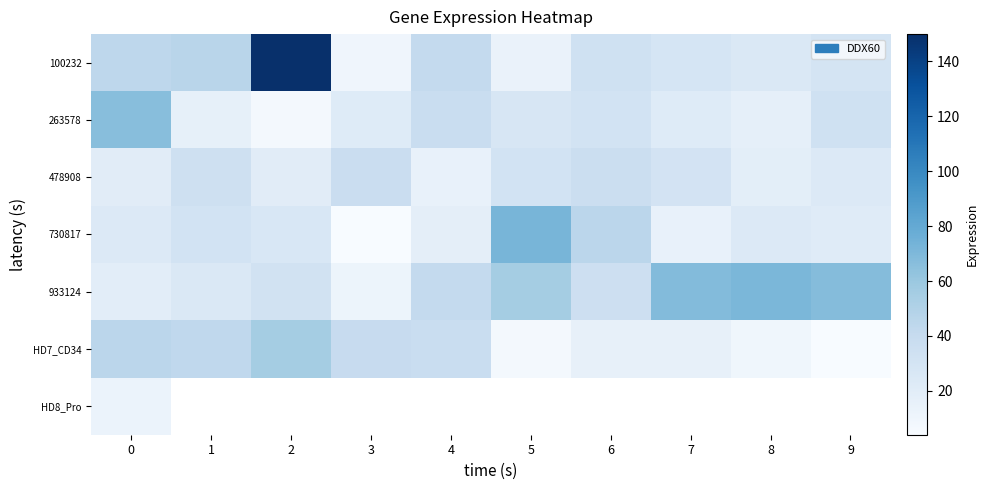

What is the sum of all row_5 values?

272.7